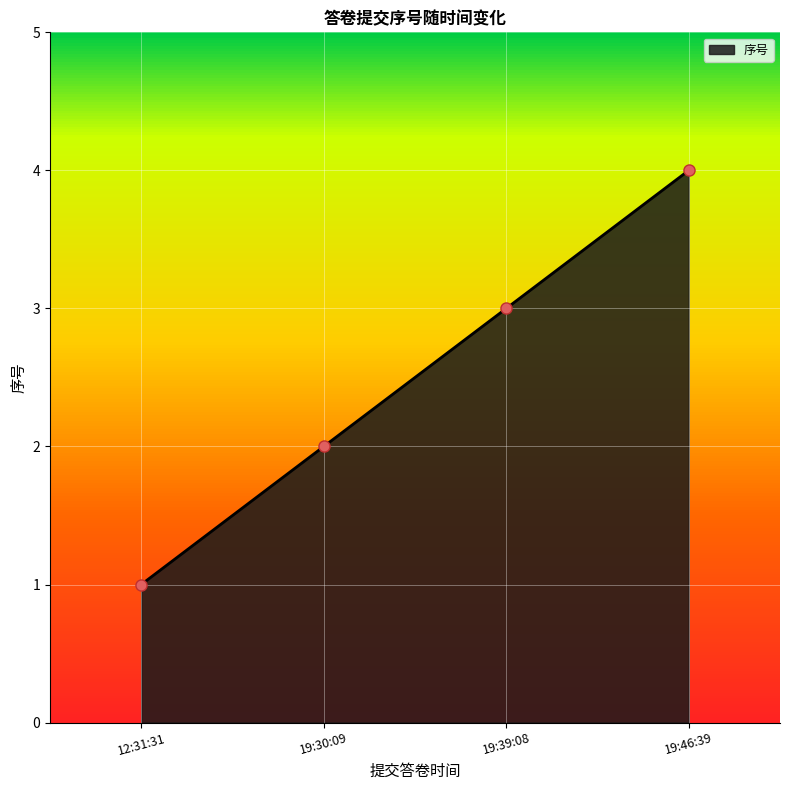

What is the sum of the values at 19:30:09 and 12:31:31?

3